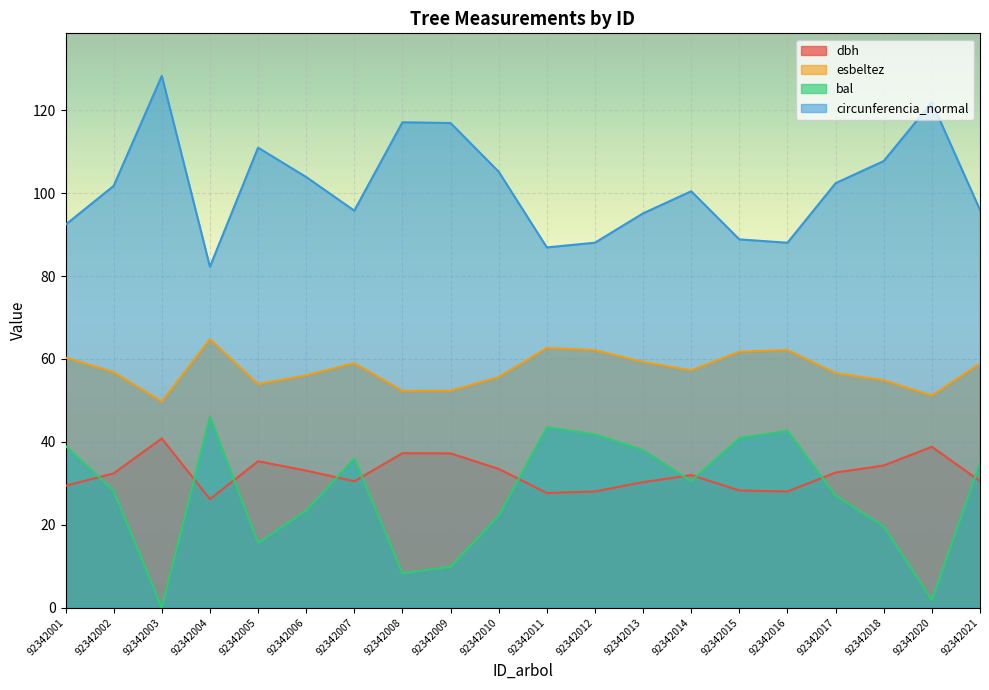

At which category does dbh reach its first local valley?

92342004